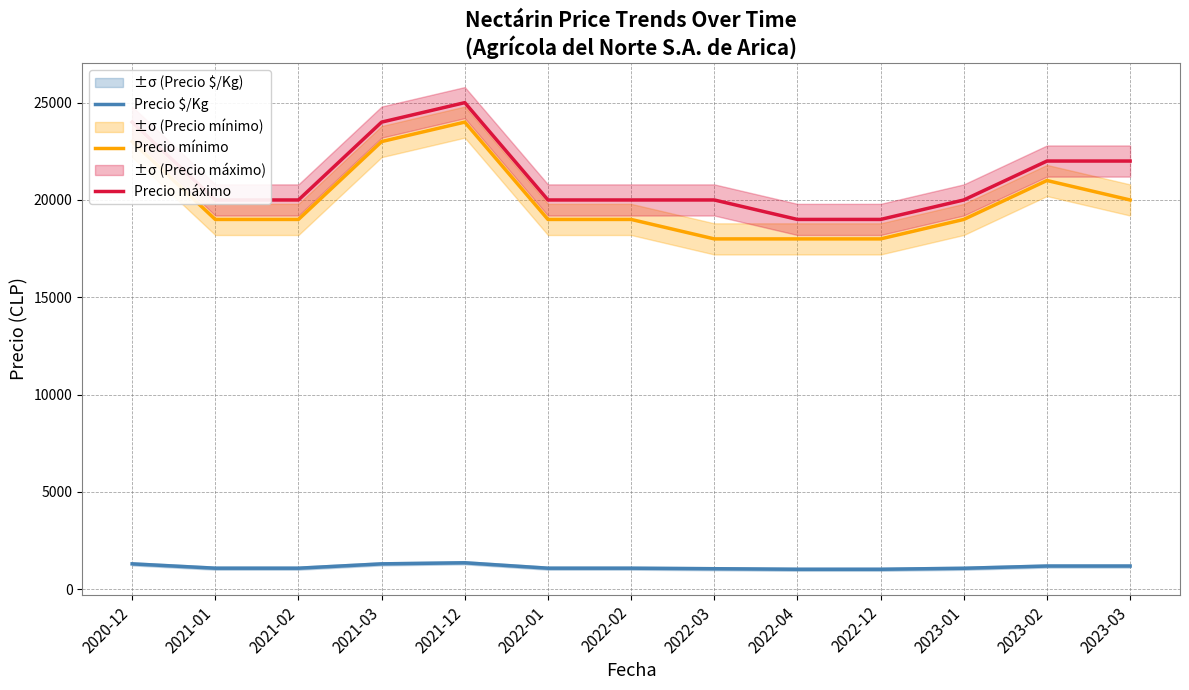

Is it true that Precio máximo equals 13924 at 2021-03?

False